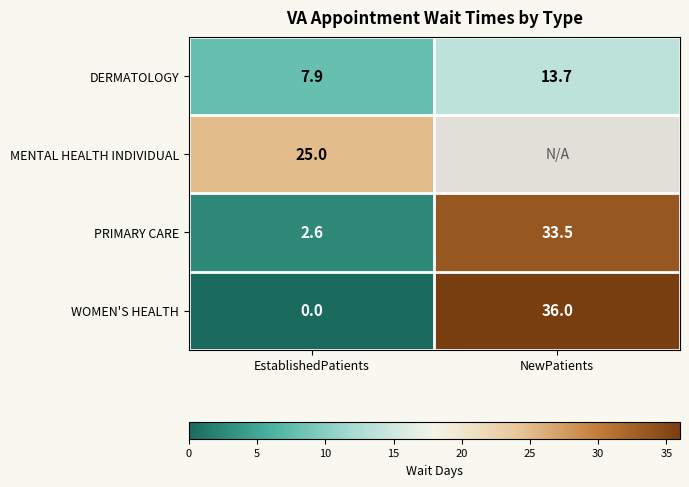

Rank the categories by DERMATOLOGY value from highest to lowest.

NewPatients, EstablishedPatients